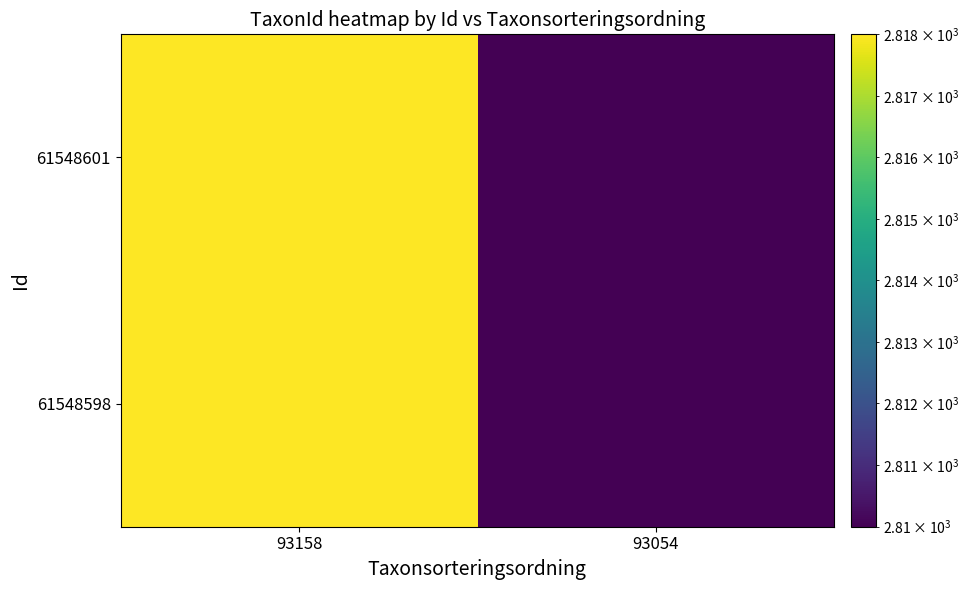

How many data points does each series have?

2